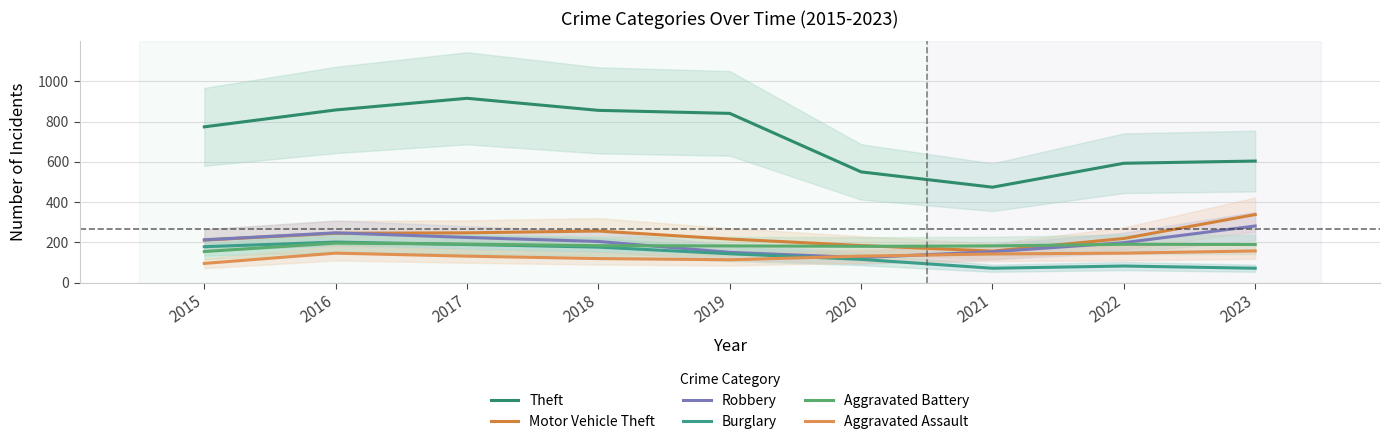

What is the maximum value shown in the chart?

916